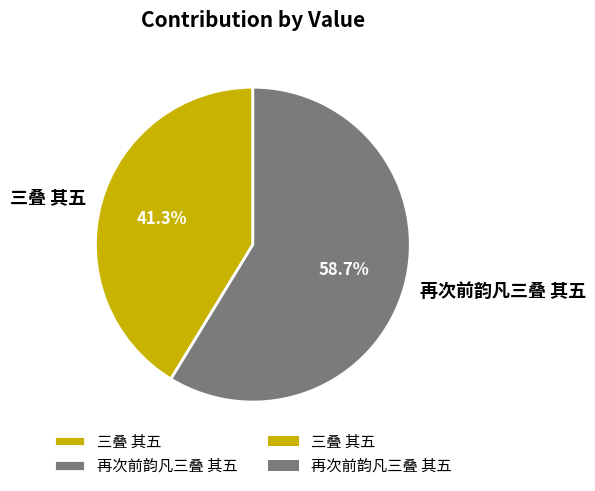

Combined, what portion of the pie is 再次前韵凡三叠 其五 and 三叠 其五?

100.0%